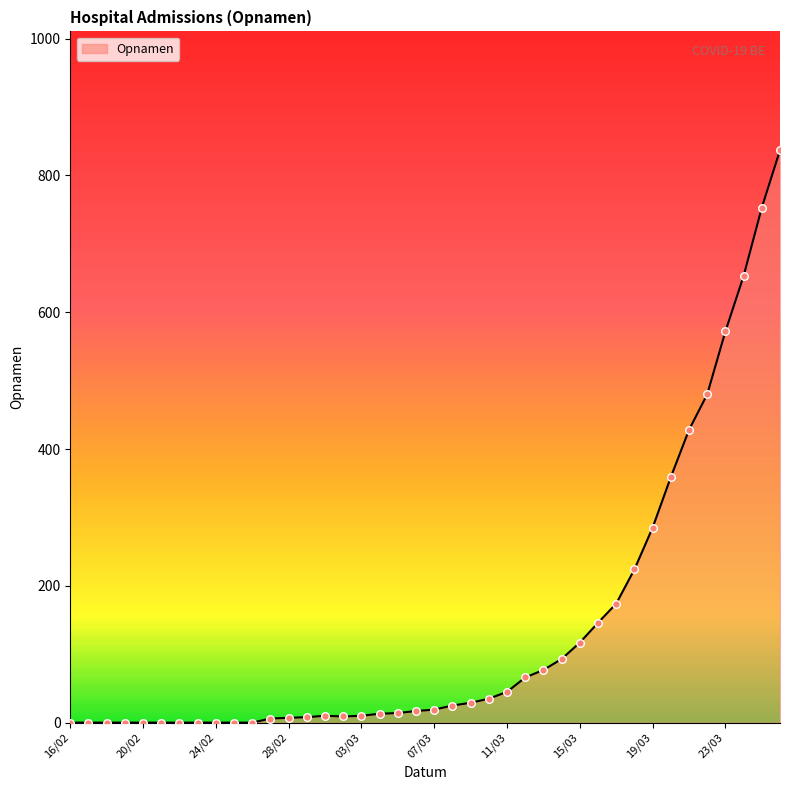

What is the greatest value displayed?

837